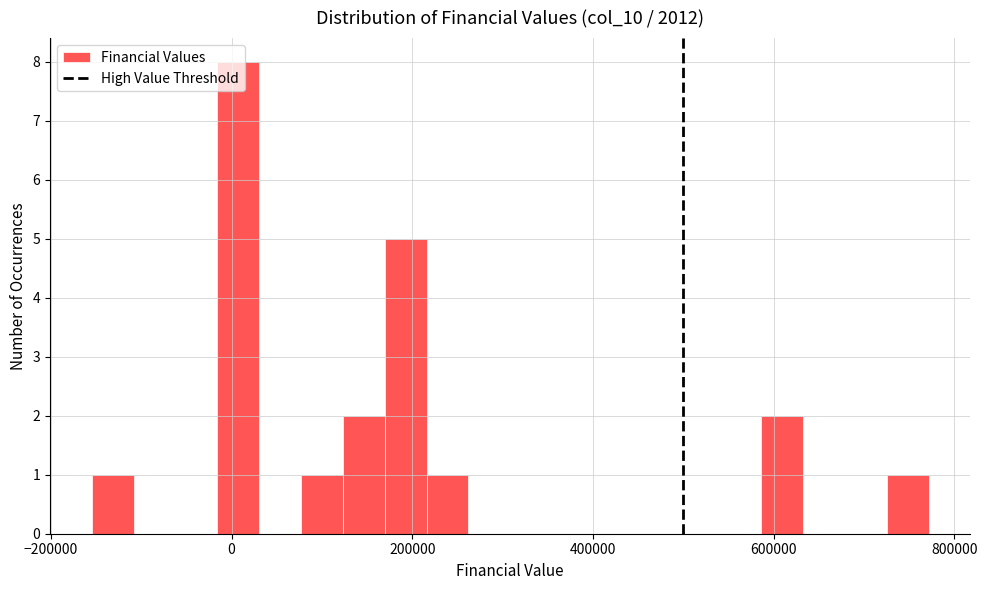

Read against the x-axis, roughly where is the centre of the tallest bar?

0